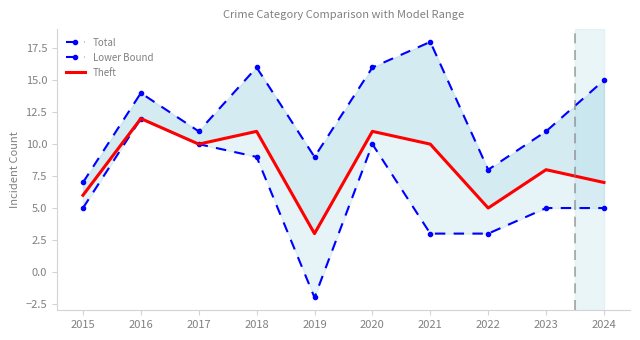

Does the chart have visible grid lines?

No